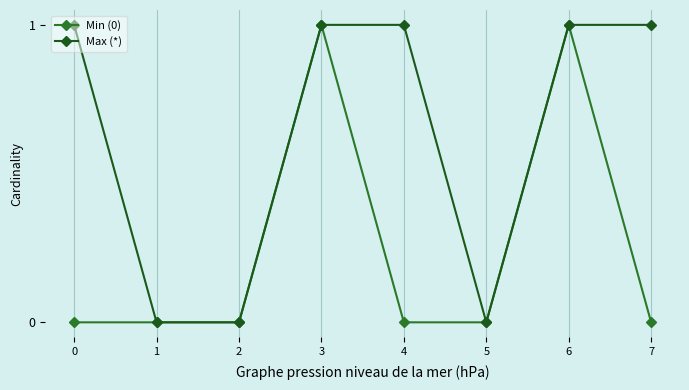

Rank the series by their average value, from highest to lowest.

Max (*), Min (0)